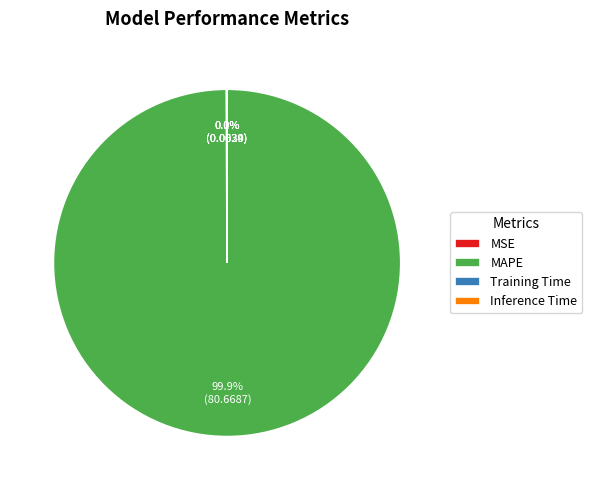

What percentage is NOT represented by MAPE?

0.1%